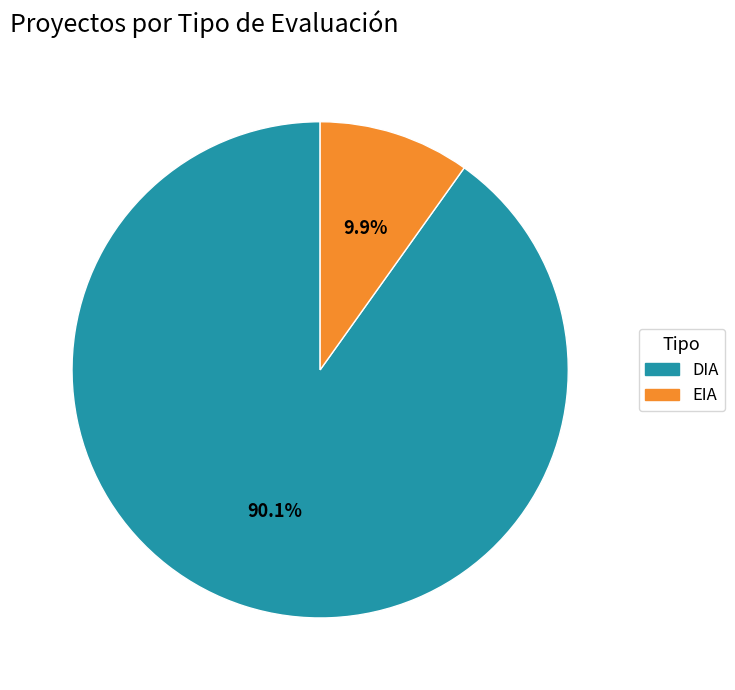

Is there any slice that represents more than half of the pie?

Yes